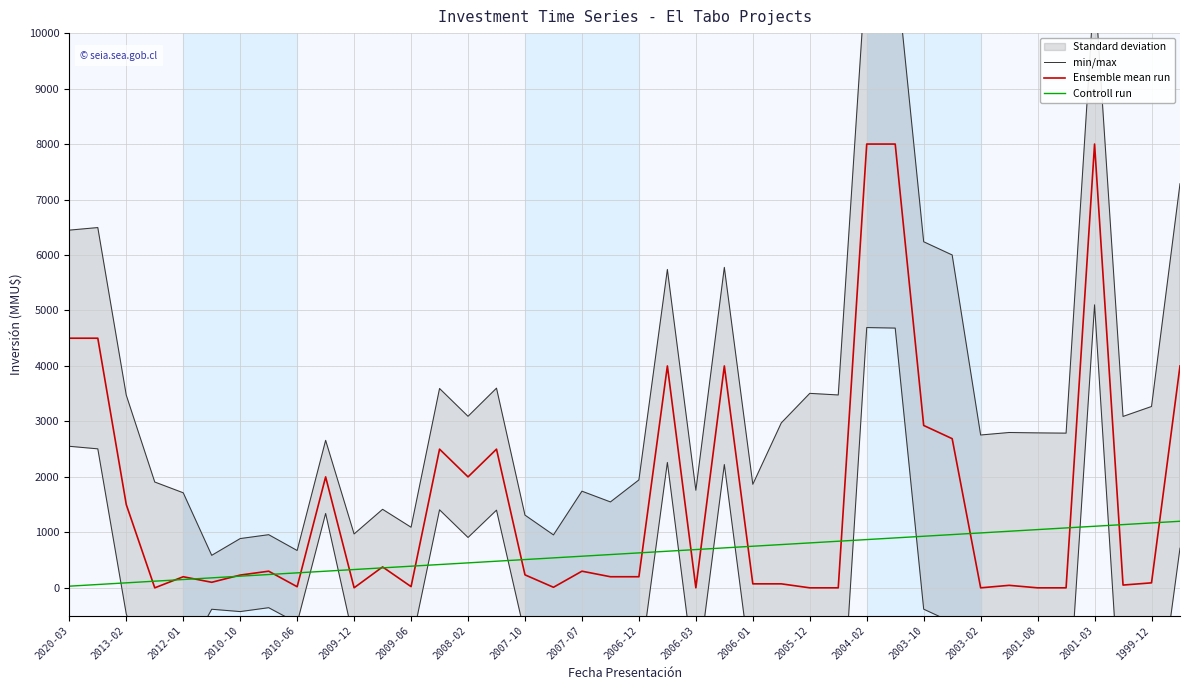

What value does the Ensemble mean run series have at 2006-12?

200